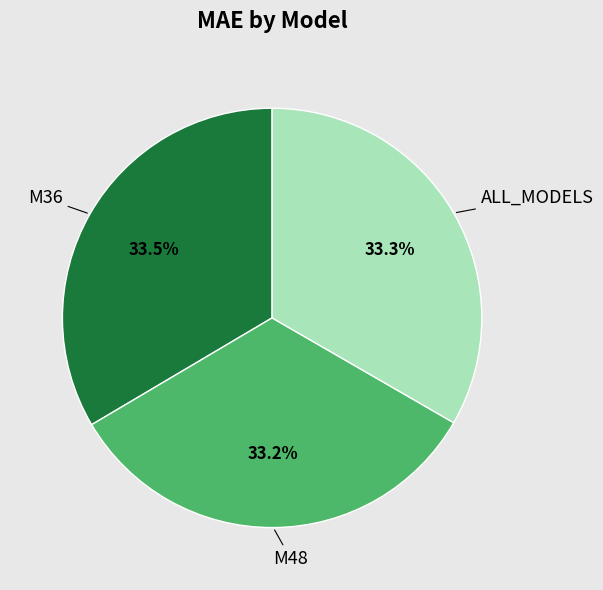

How many slices are in this pie chart?

3